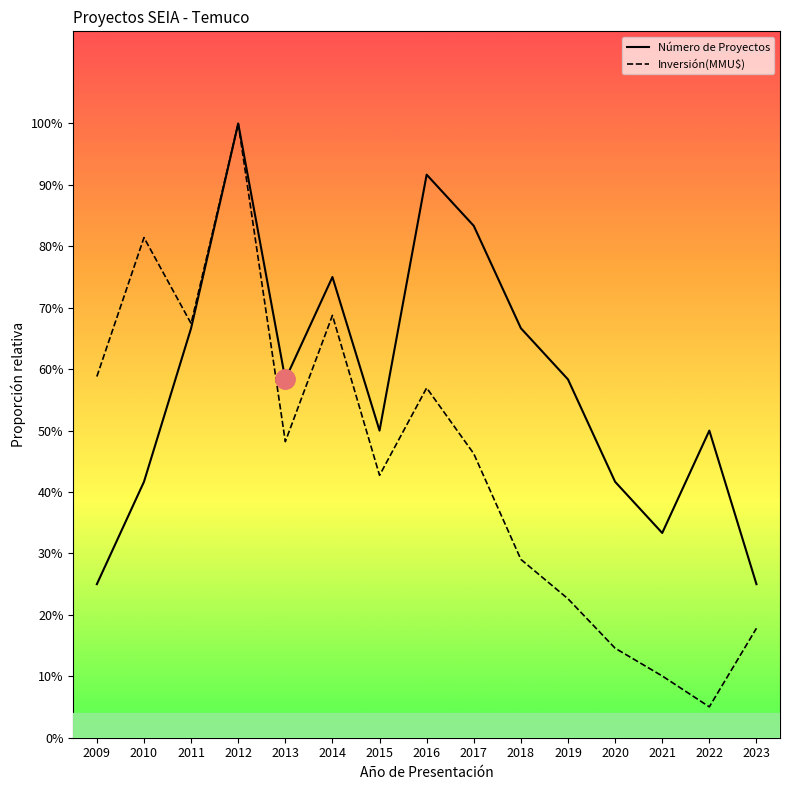

Rank the categories by Inversión(MMU$) value from lowest to highest.

2022, 2021, 2020, 2023, 2019, 2018, 2015, 2017, 2013, 2016, 2009, 2011, 2014, 2010, 2012